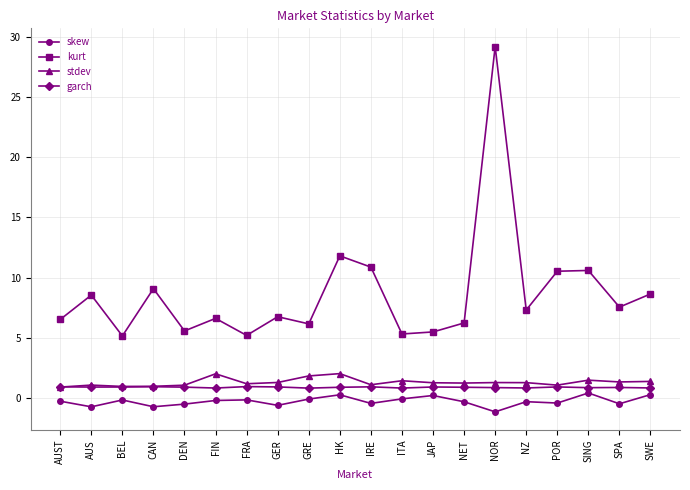

What is the average value of the kurt series?

8.7